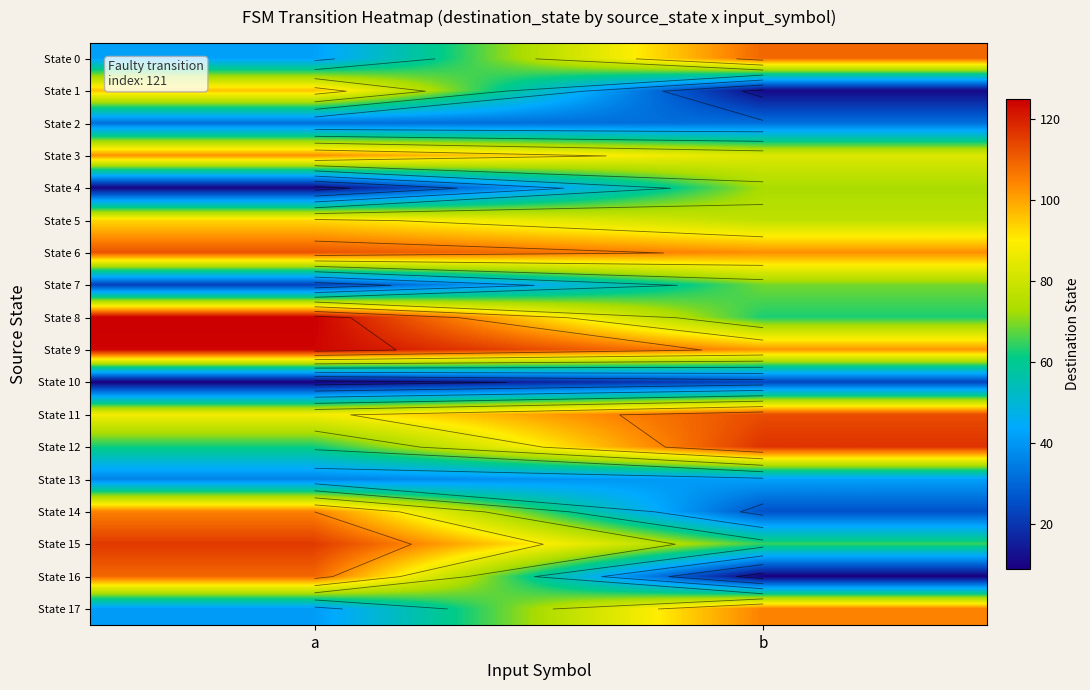

Rank the series by their maximum value, from lowest to highest.

State 10, State 2, State 13, State 7, State 4, State 5, State 1, State 3, State 14, State 17, State 0, State 16, State 6, State 11, State 15, State 12, State 9, State 8